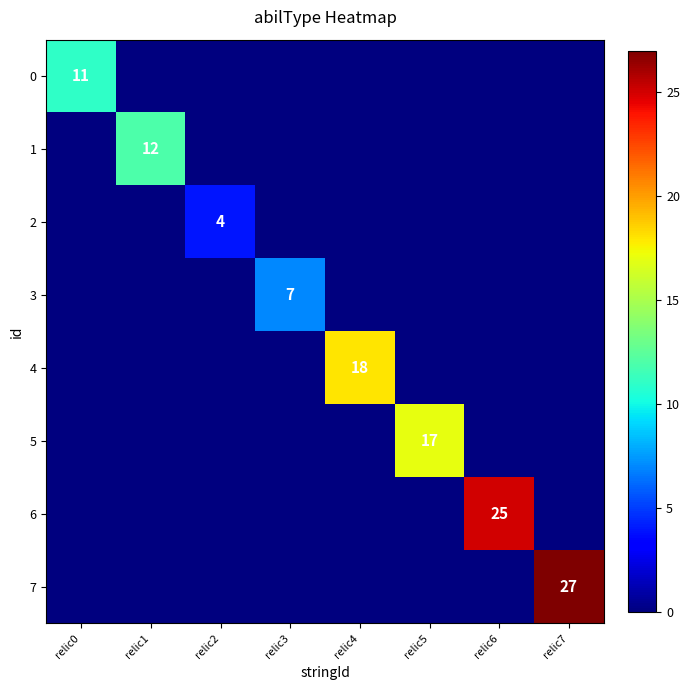

What is the difference between the highest and lowest values at relic6?

25